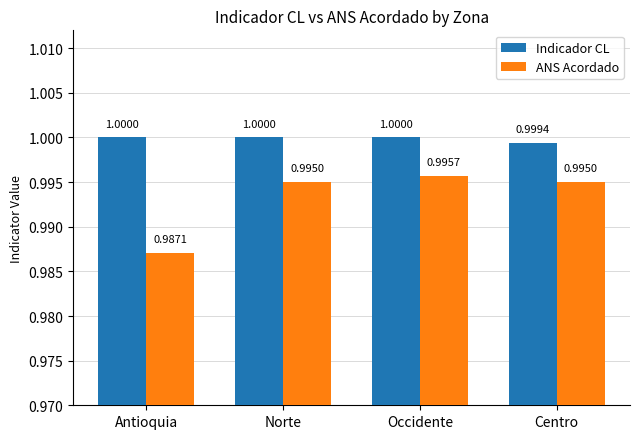

Is the value of ANS Acordado at Occidente greater than the value of Indicador CL at Occidente?

No